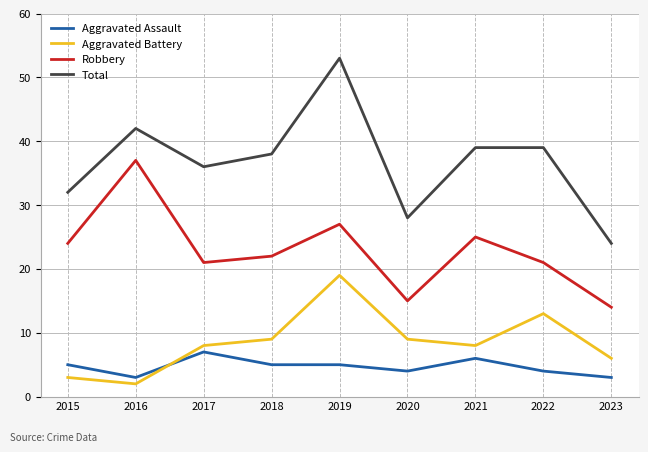

What is the total value across all series at 2018?

74